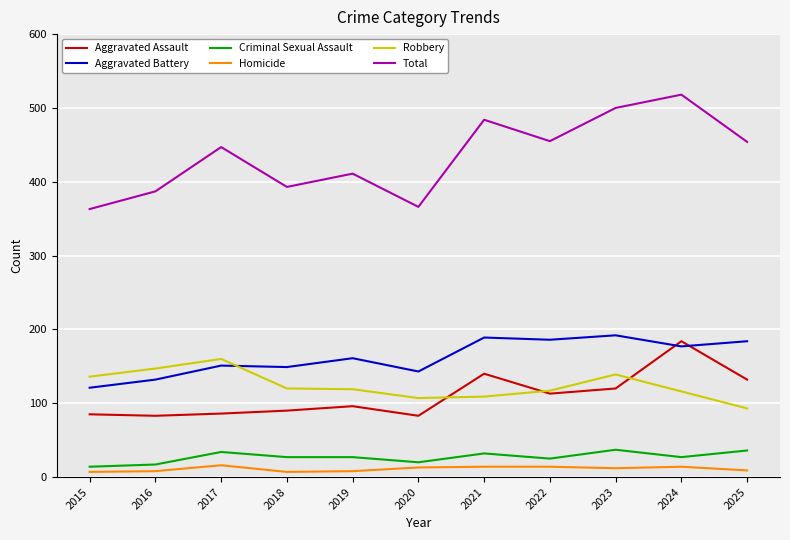

True or false: Robbery has a value of 79 at 2023.

False